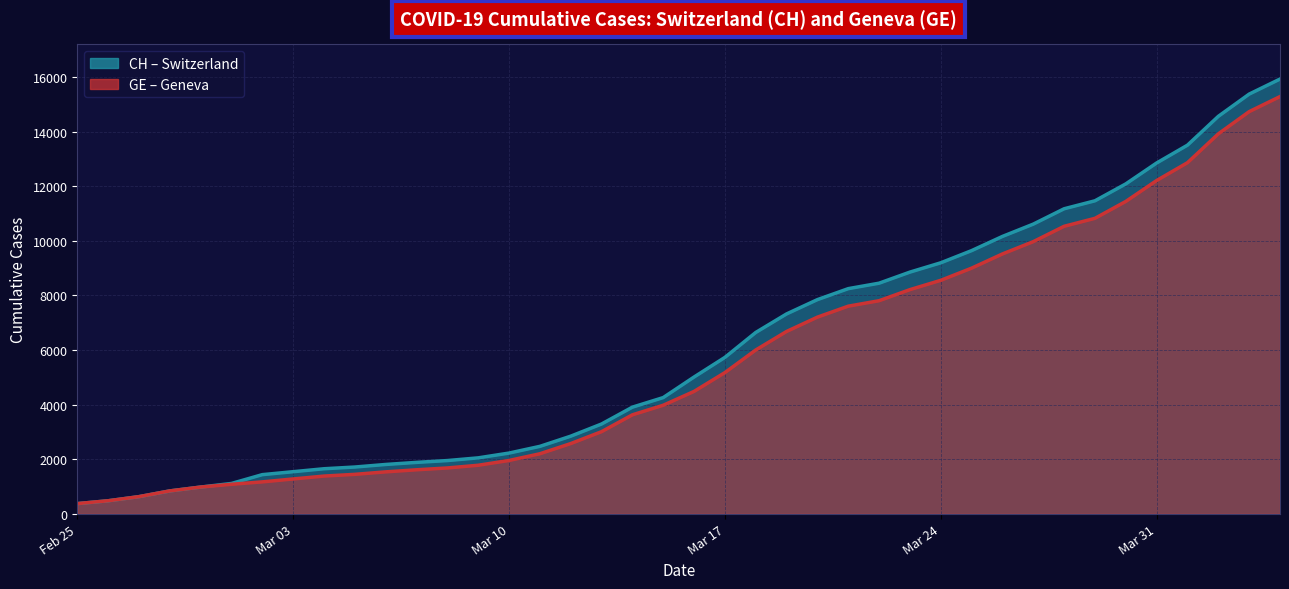

The value of GE at 2020-03-12 is 2574. True or false?

True